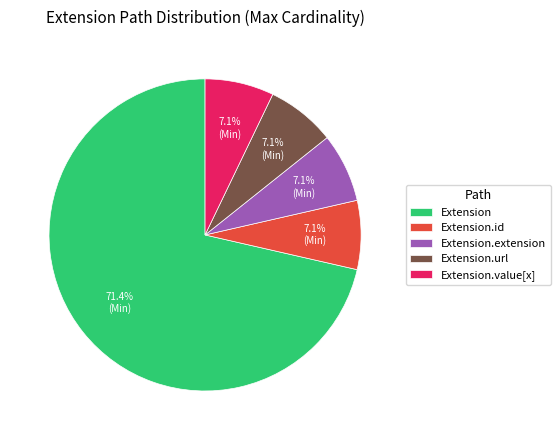

How many slices are in this pie chart?

5